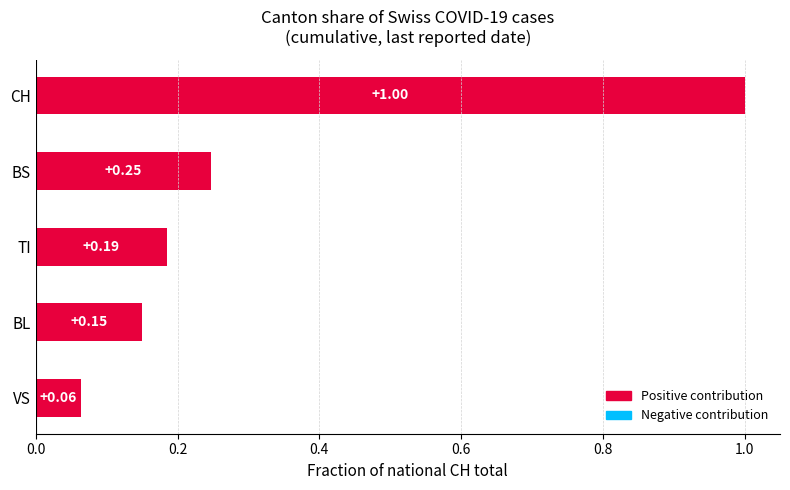

What is the sum of all values?

1.6